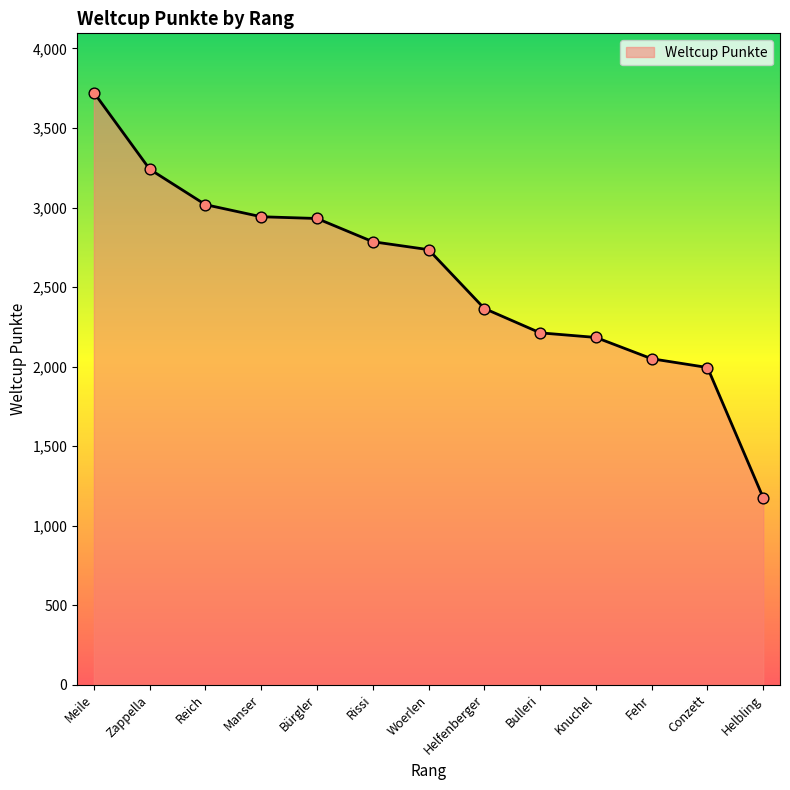

Which has a higher value, Meile or Helfenberger?

Meile